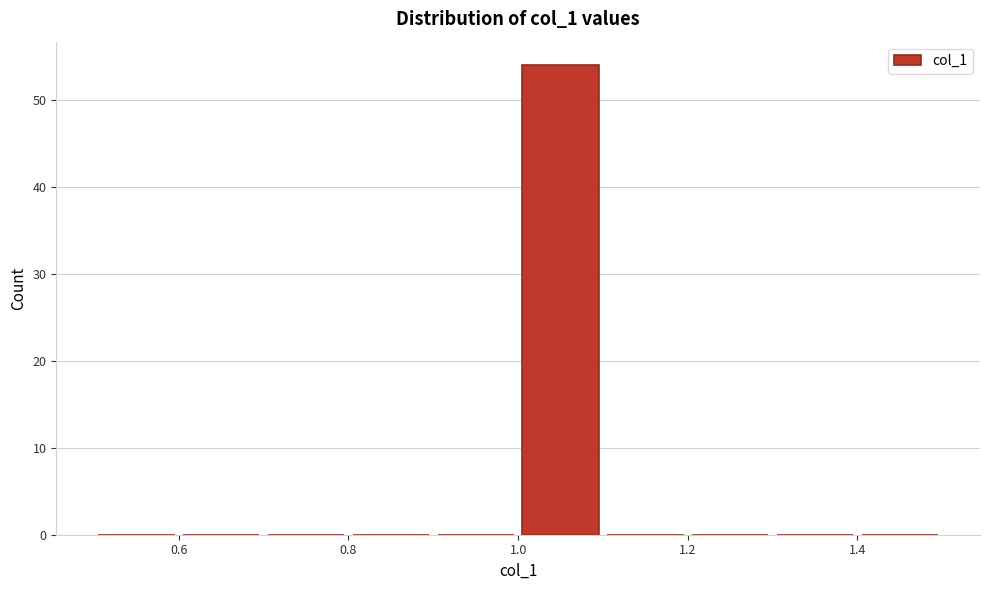

Reading left to right, list every bar in this chart as the range it spans on the x-axis followed by its height. The values are not printed on the chart, so give them approximately, as read against the axis.

0.5 to 0.6: 0
0.6 to 0.7: 0
0.7 to 0.8: 0
0.8 to 0.9: 0
0.9 to 1.0: 0
1.0 to 1.1: 54
1.1 to 1.2: 0
1.2 to 1.3: 0
1.3 to 1.4: 0
1.4 to 1.5: 0